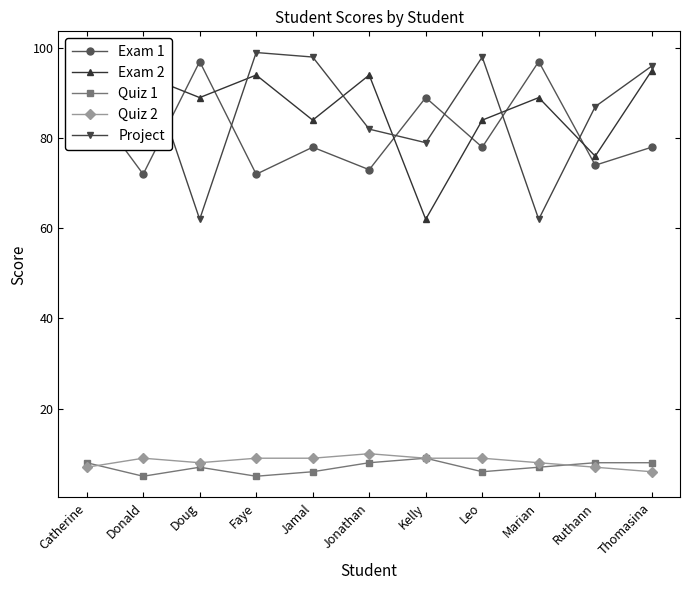

What is the difference between the second highest and second lowest values in the Quiz 1 series?

3